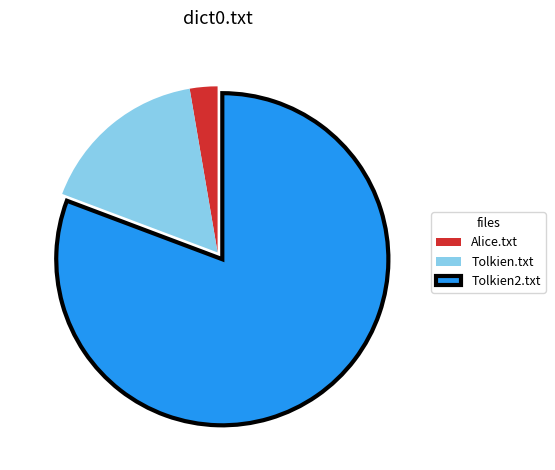

The Tolkien2.txt slice represents 81% of the pie. True or false?

True